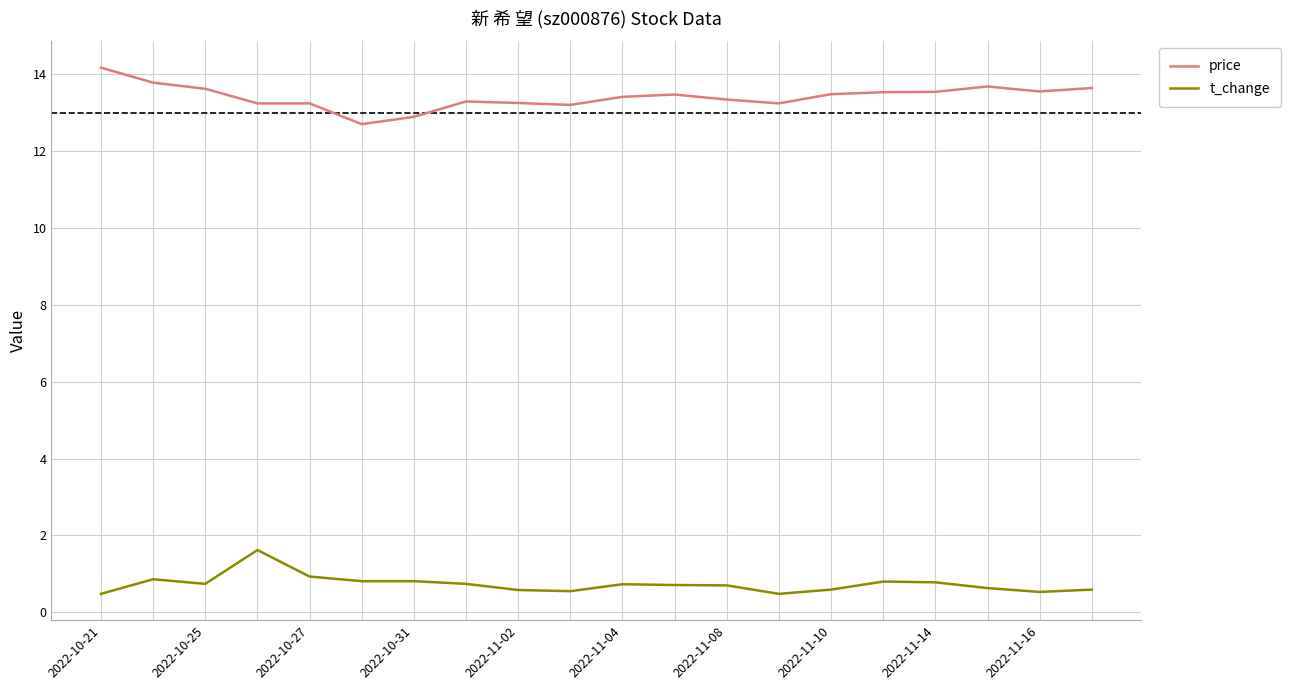

What is the smallest value displayed?

0.5